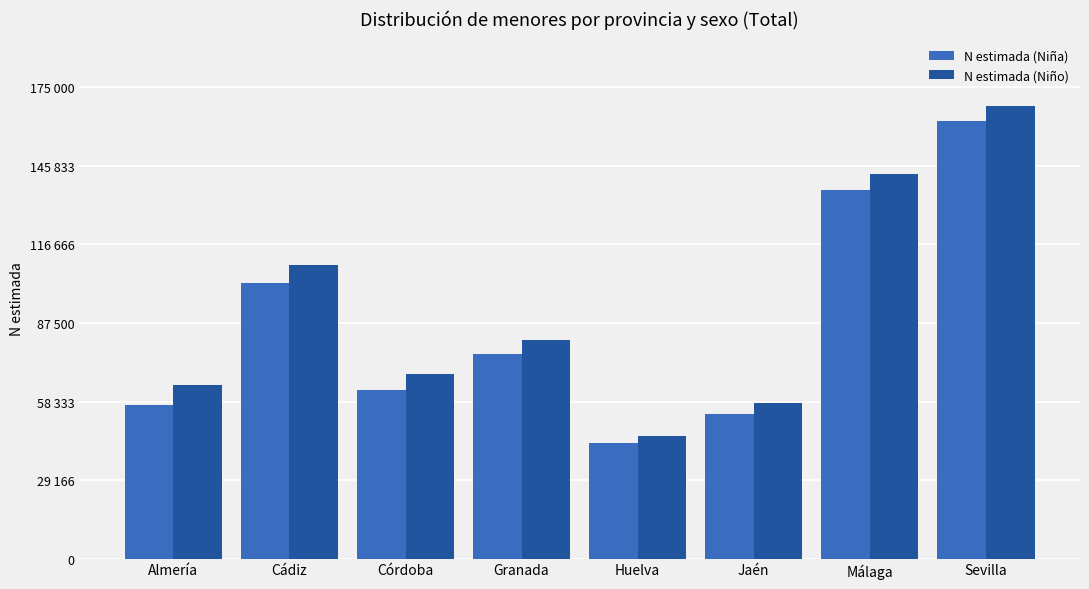

Are the bars horizontal?

No